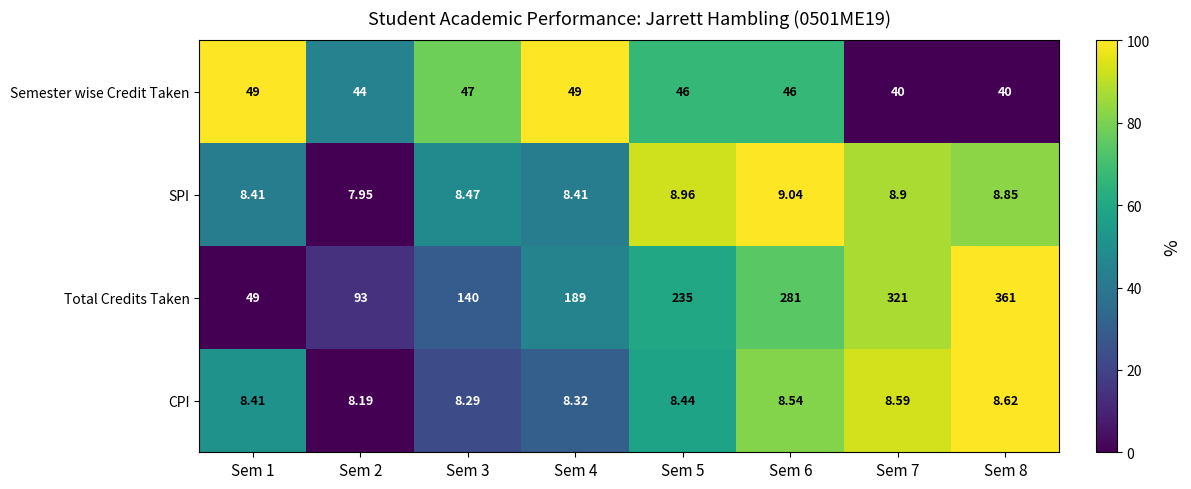

Which series changed the most between Sem 4 and Sem 8?

Total Credits Taken